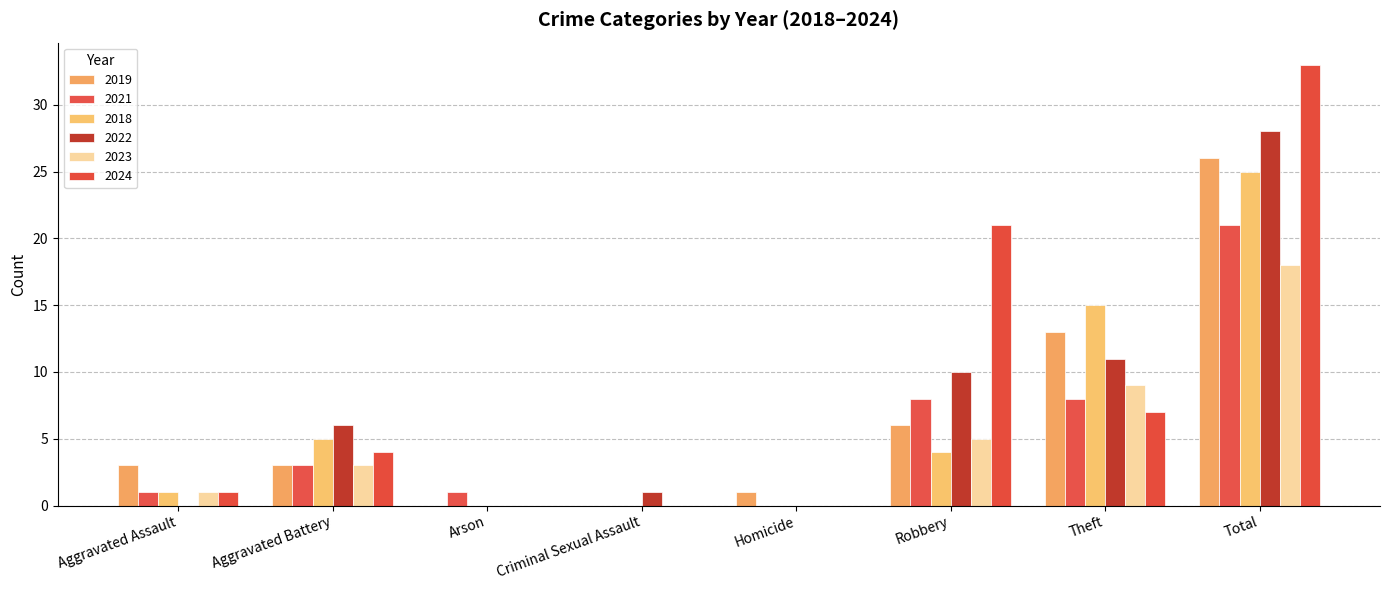

What is the label of the 4th bar from the left?

Criminal Sexual Assault